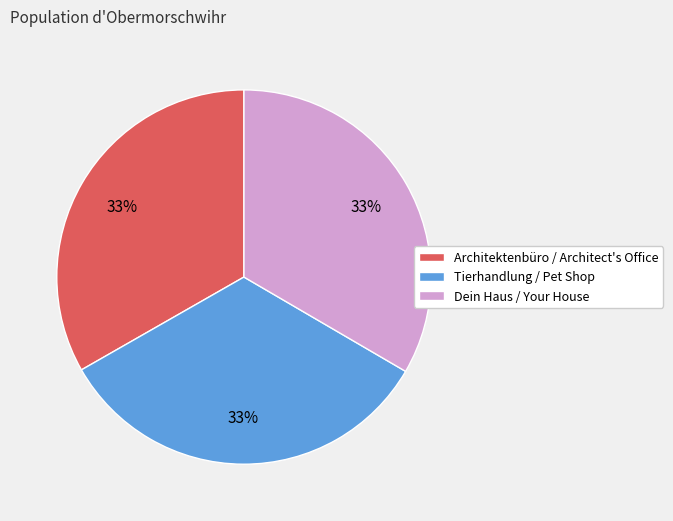

To the nearest percent, what is the average slice percentage?

33%